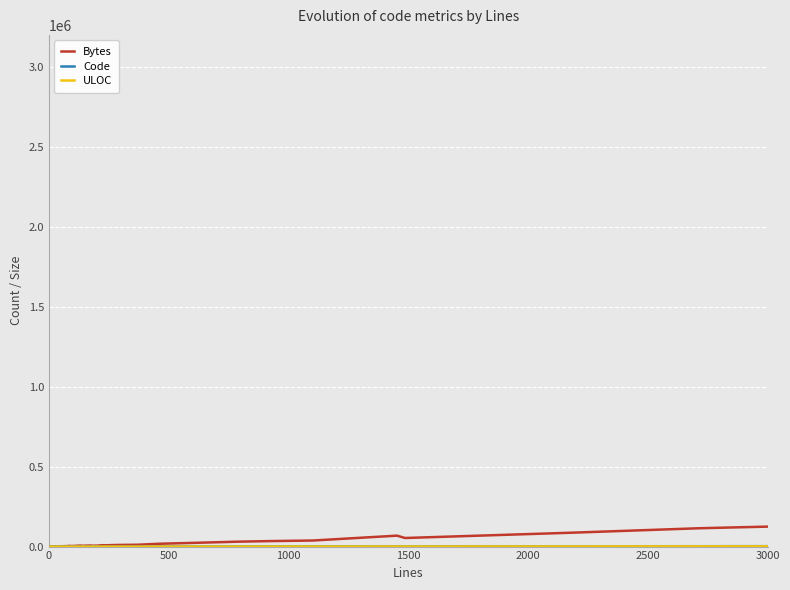

True or false: Bytes and Code cross at least once.

False